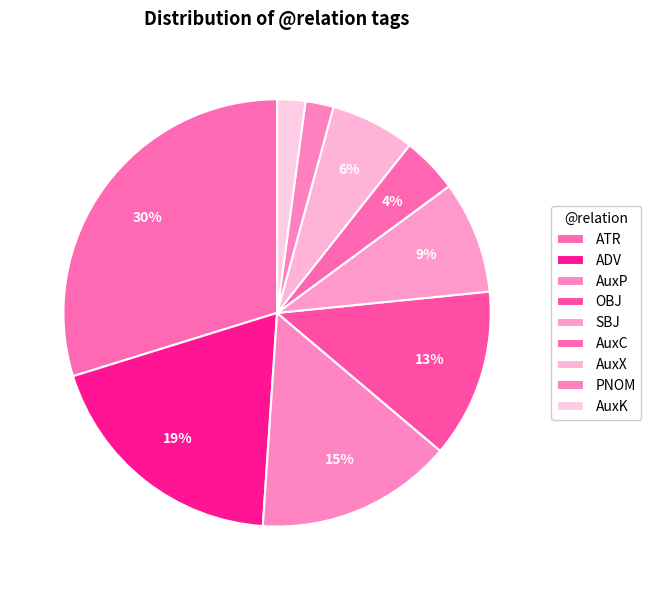

Count the number of slices in the pie.

9